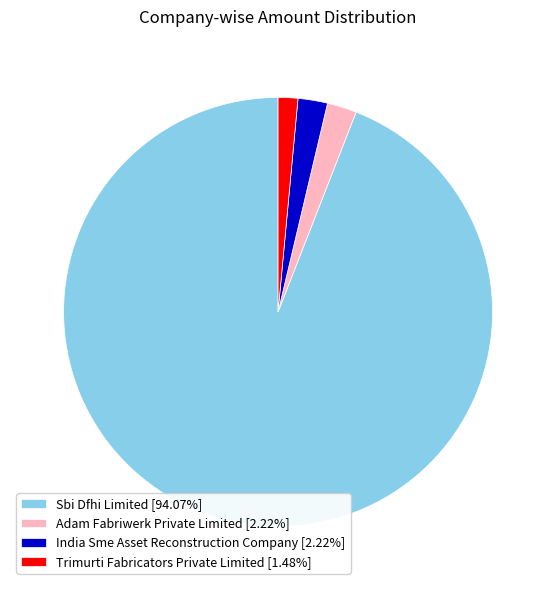

Which category accounts for the majority?

Sbi Dfhi Limited